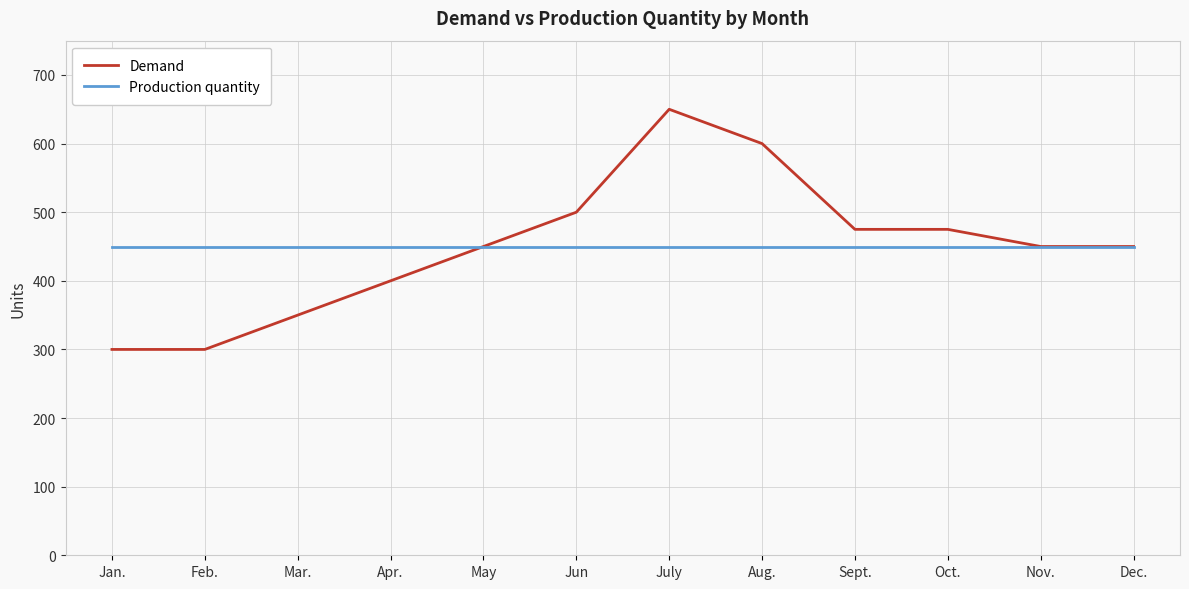

How many lines are shown in the chart?

2